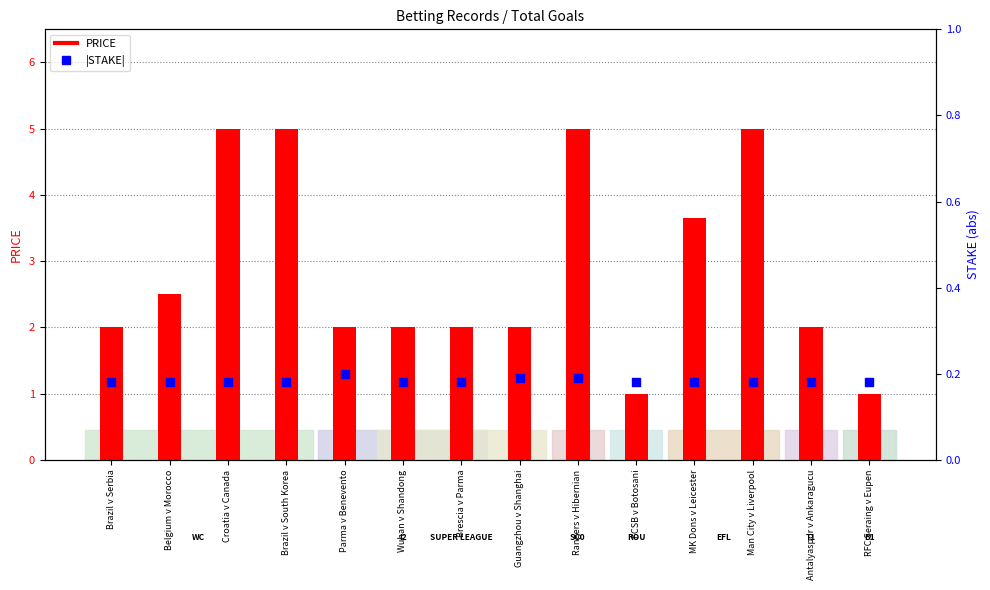

Is the value of |STAKE| at RFC Seraing v Eupen greater than the value of PRICE at FCSB v Botosani?

No